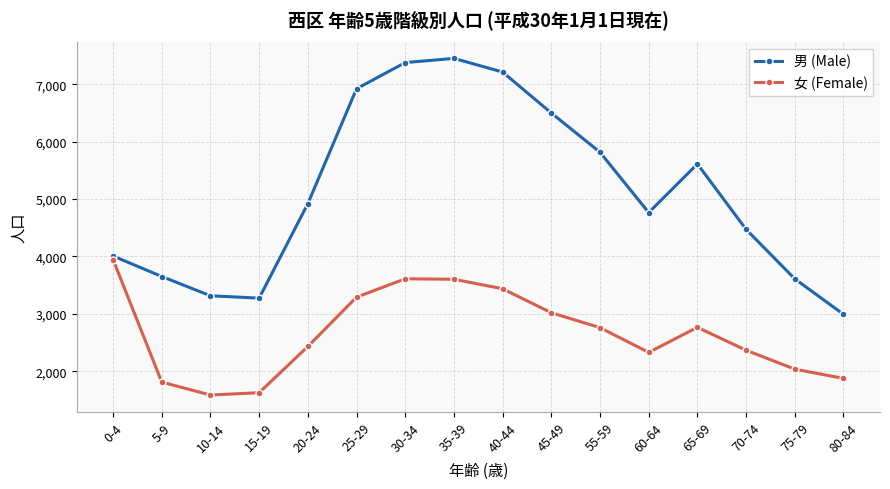

The 女 (Female) series shows 1810 at 5-9. True or false?

True